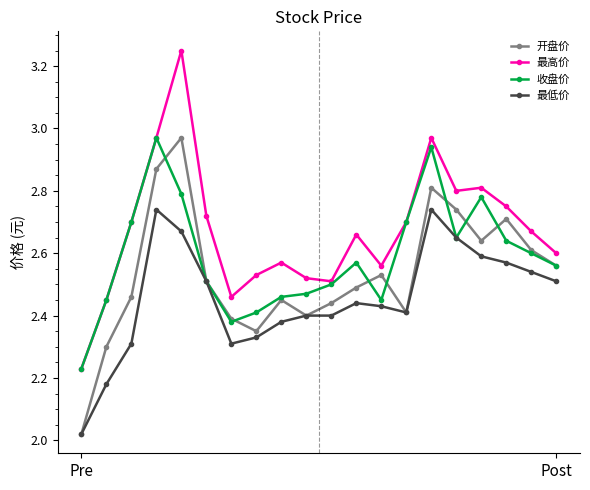

True or false: 最高价 has more than 1 points higher than both neighbors.

True